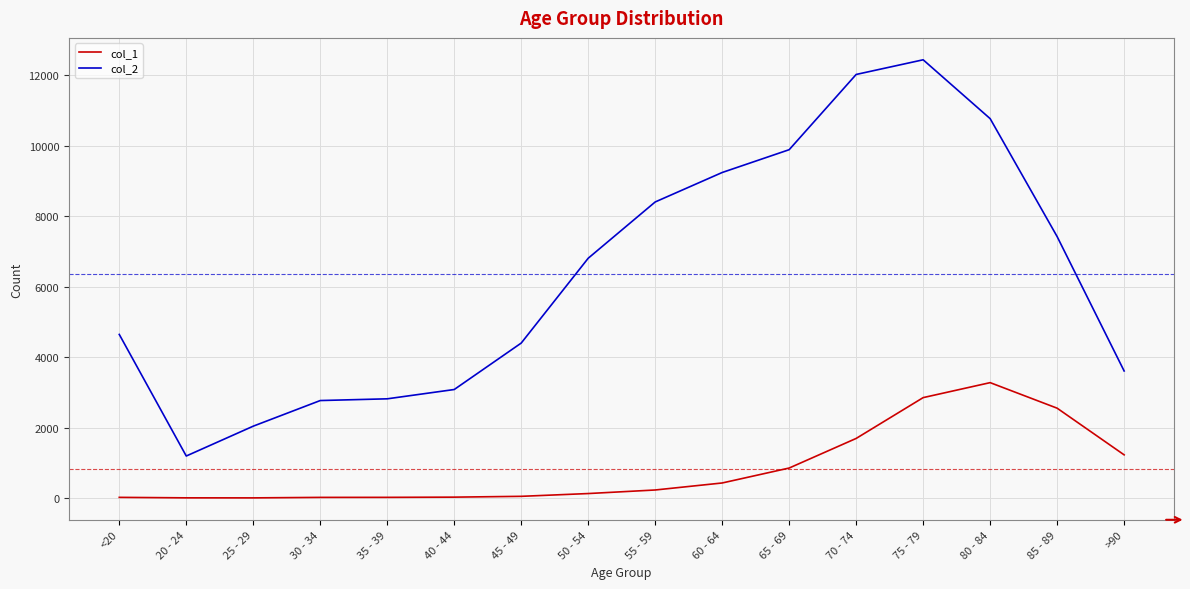

List the series in order of their overall mean, lowest first.

col_1, col_2